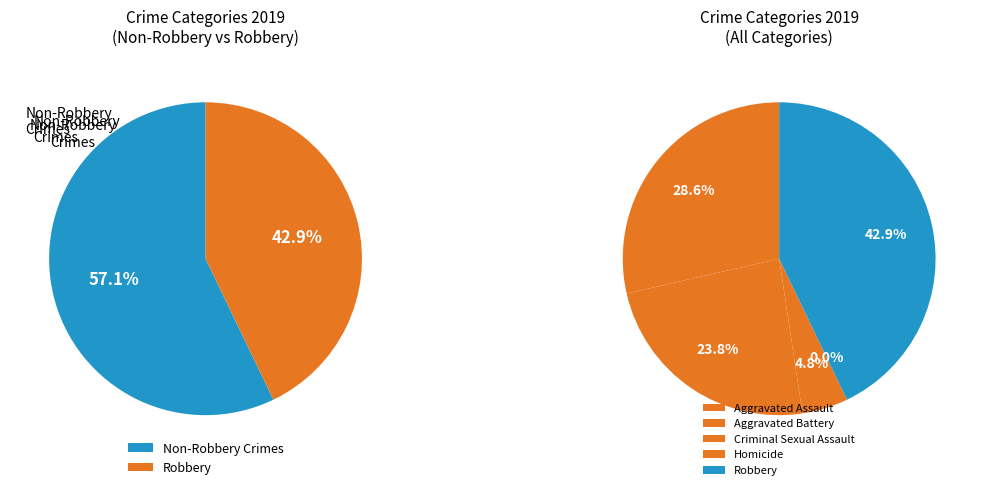

Is the sum of Criminal Sexual Assault and Aggravated Battery greater than half?

No